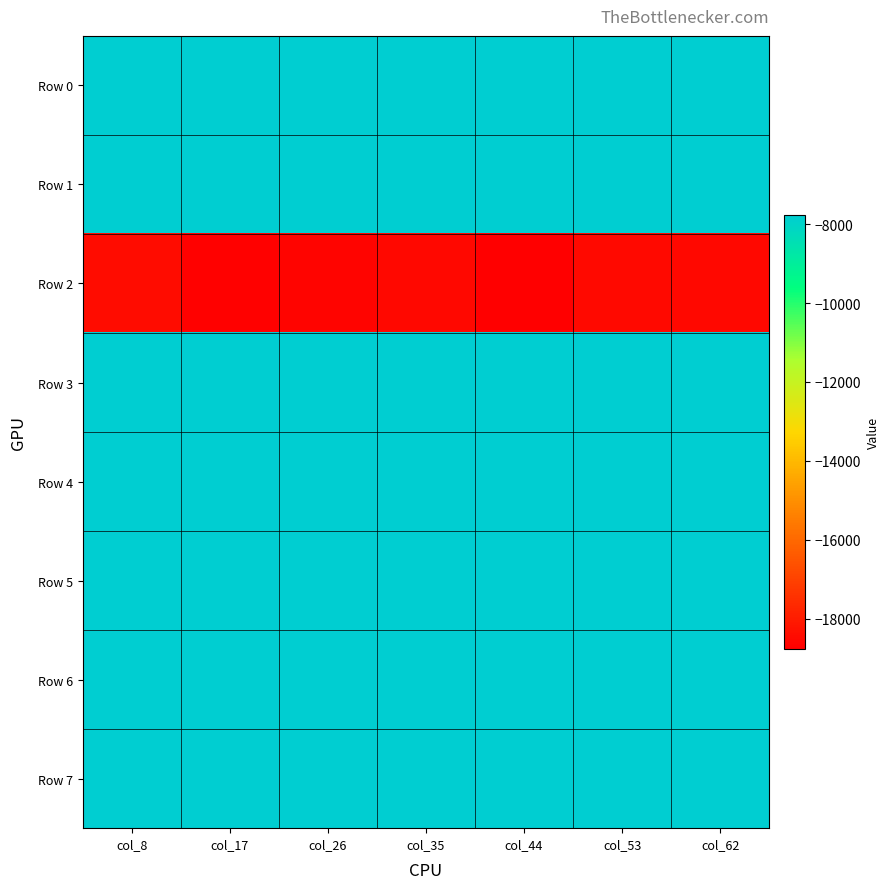

Which label corresponds to the smallest value in the chart?

col_44